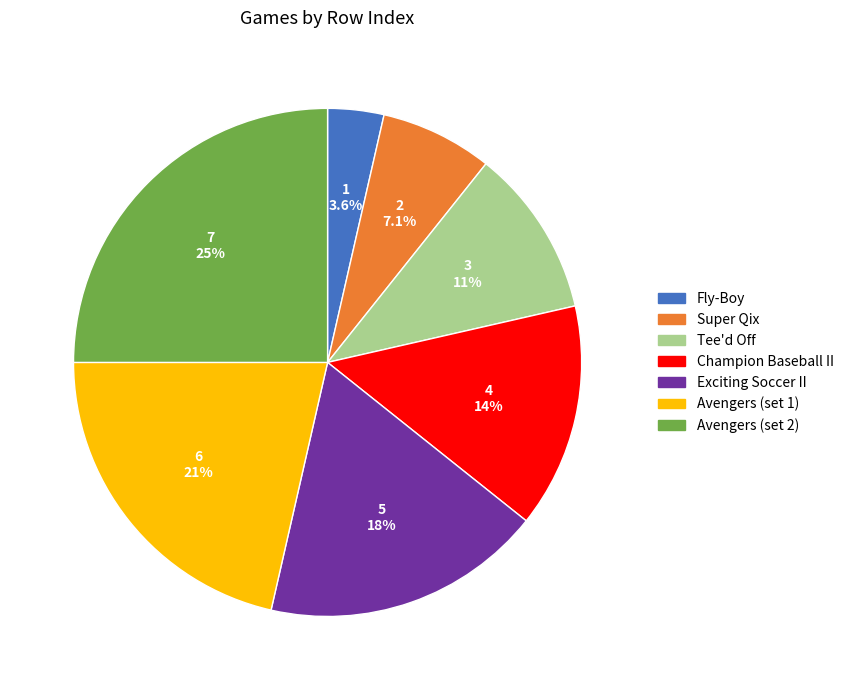

Rank the categories by value from lowest to highest.

Fly-Boy, Super Qix, Tee'd Off, Champion Baseball II, Exciting Soccer II, Avengers (set 1), Avengers (set 2)